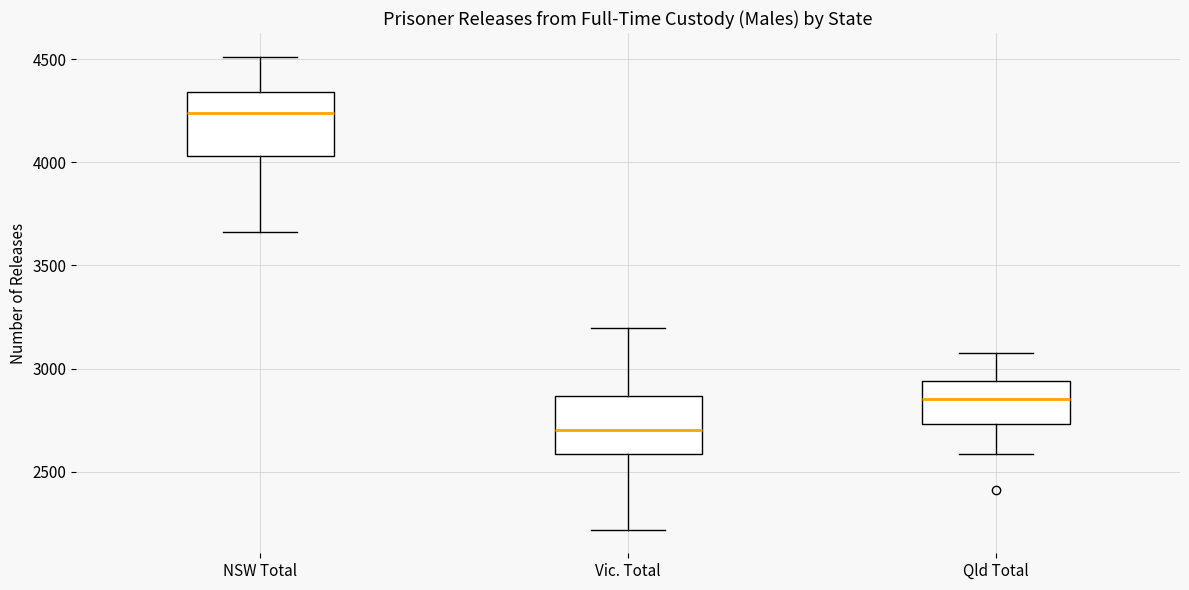

Where does the upper whisker of the box for NSW Total end on the y-axis? The values are not printed on the chart, so give them approximately, as read against the axis.

4500